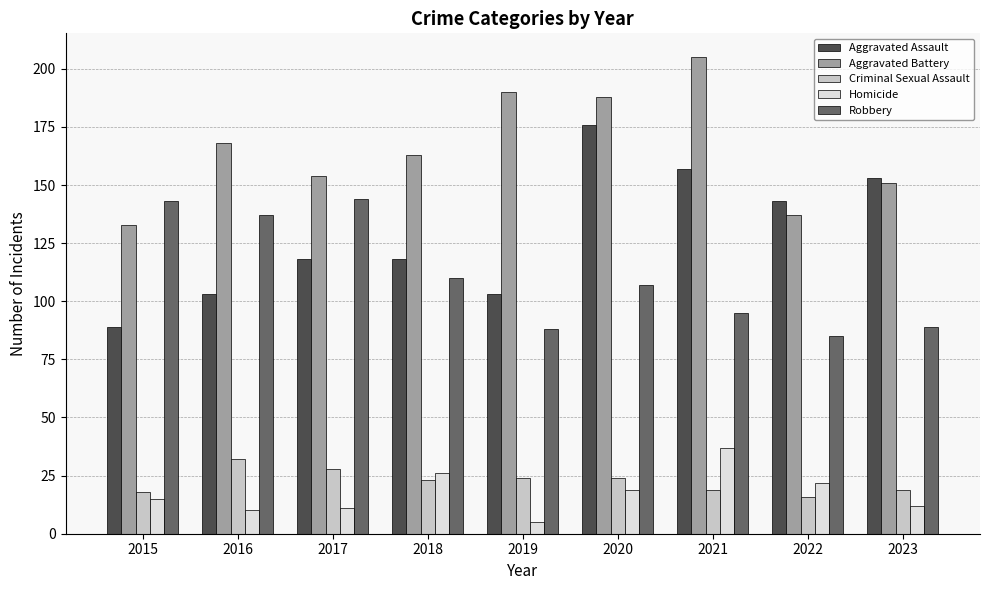

How many groups of bars are there?

9